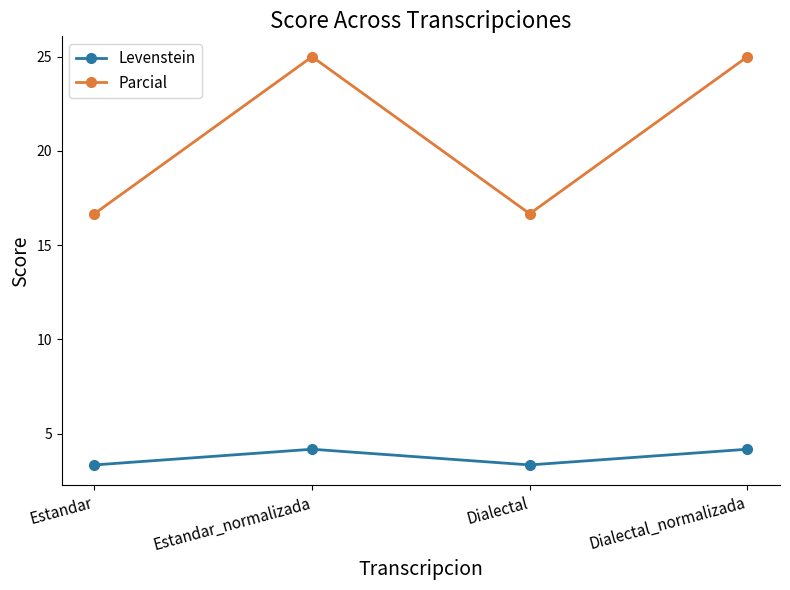

What is the label of the 2nd point from the right?

Dialectal